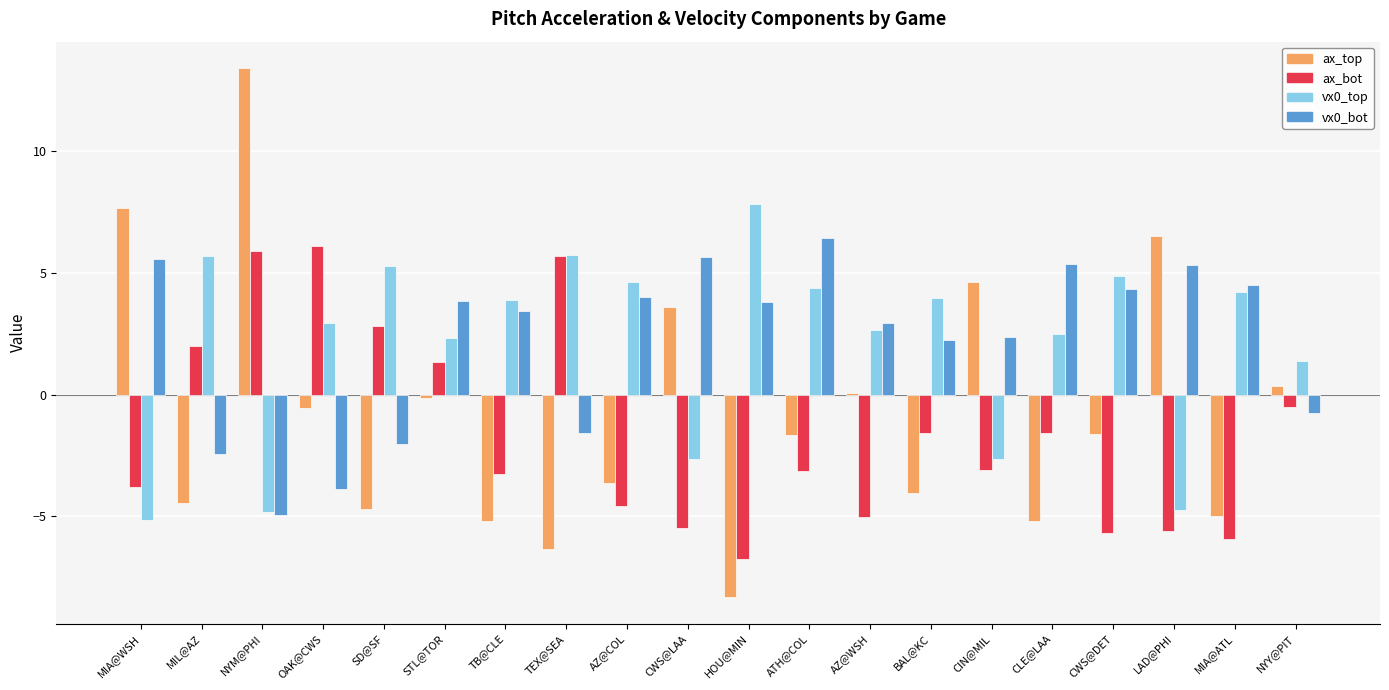

What is the label of the 17th bar from the left?

CWS@DET